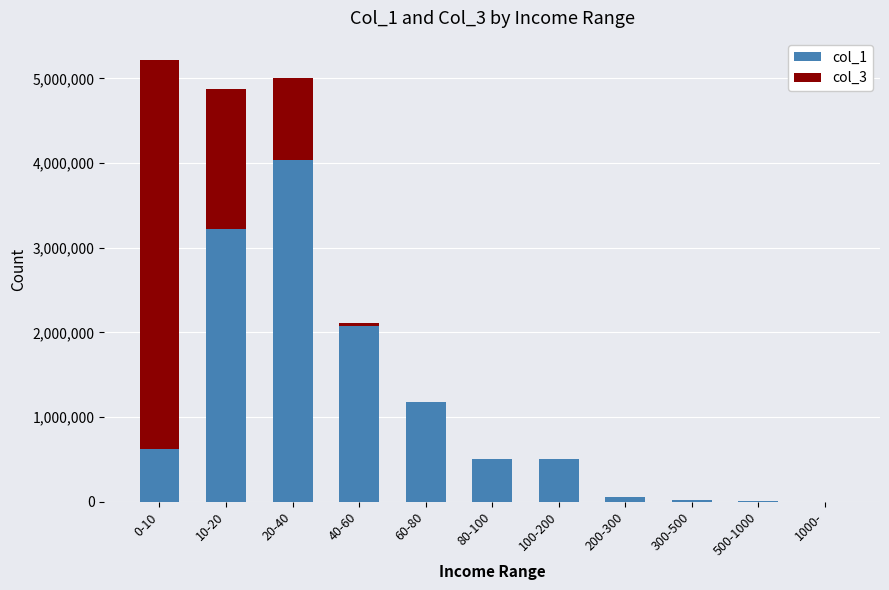

Which category has the highest value in the col_1 series?

20-40